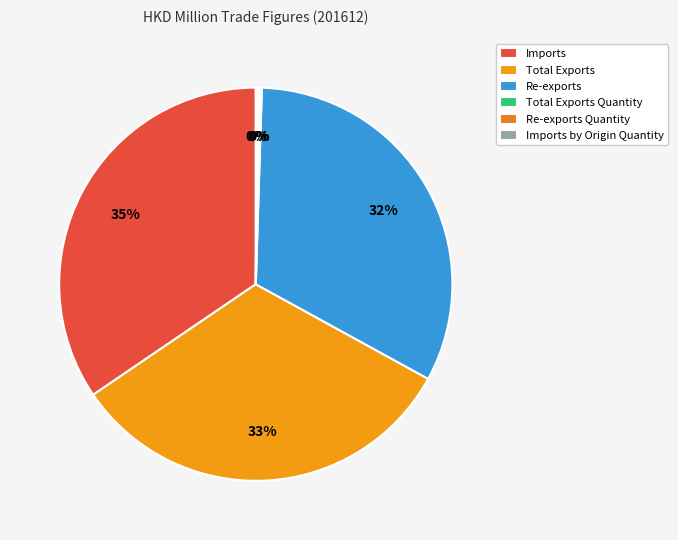

Is Imports by Origin Quantity the majority of the pie?

No